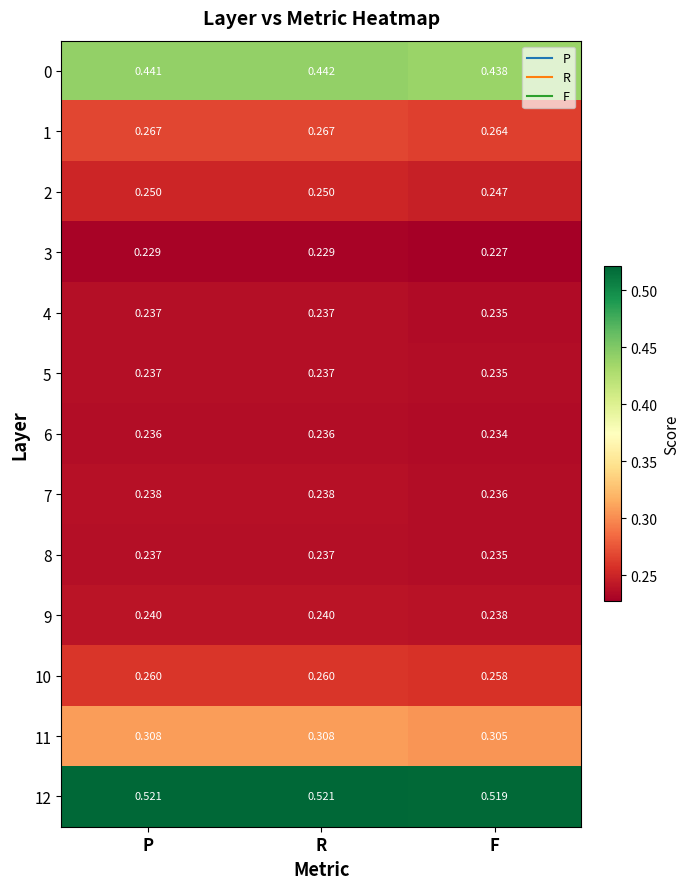

At how many categories does at least one series exceed 0?

3